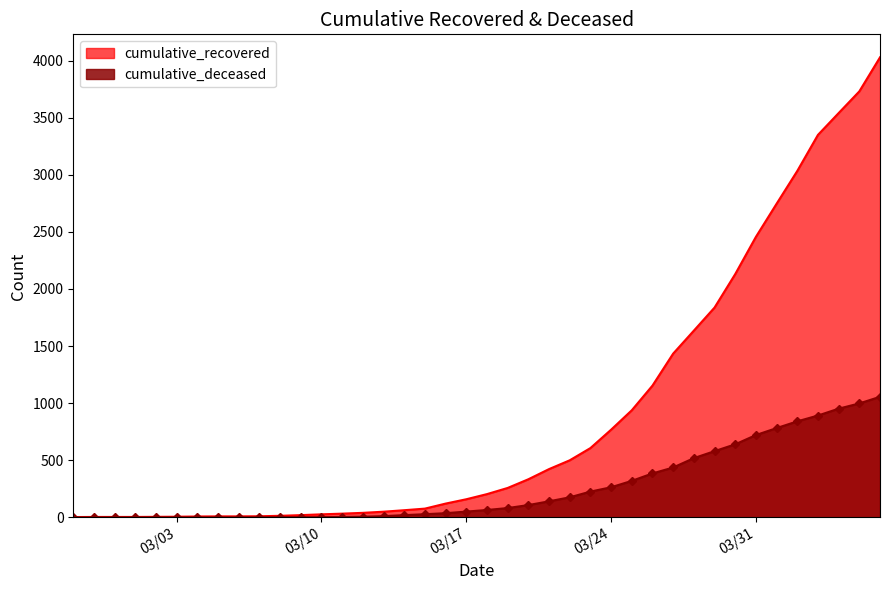

Which series has the largest range (max minus min)?

cumulative_recovered